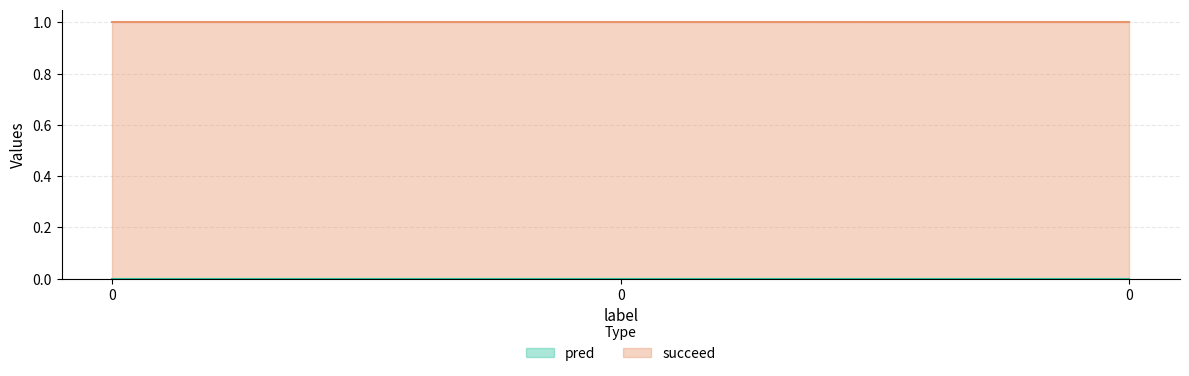

The succeed series shows 0 at 0. True or false?

False